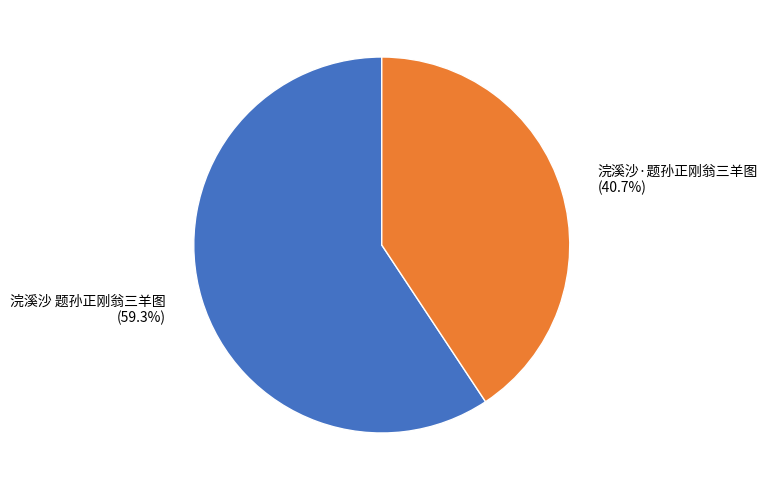

Is there a majority slice in this chart?

Yes